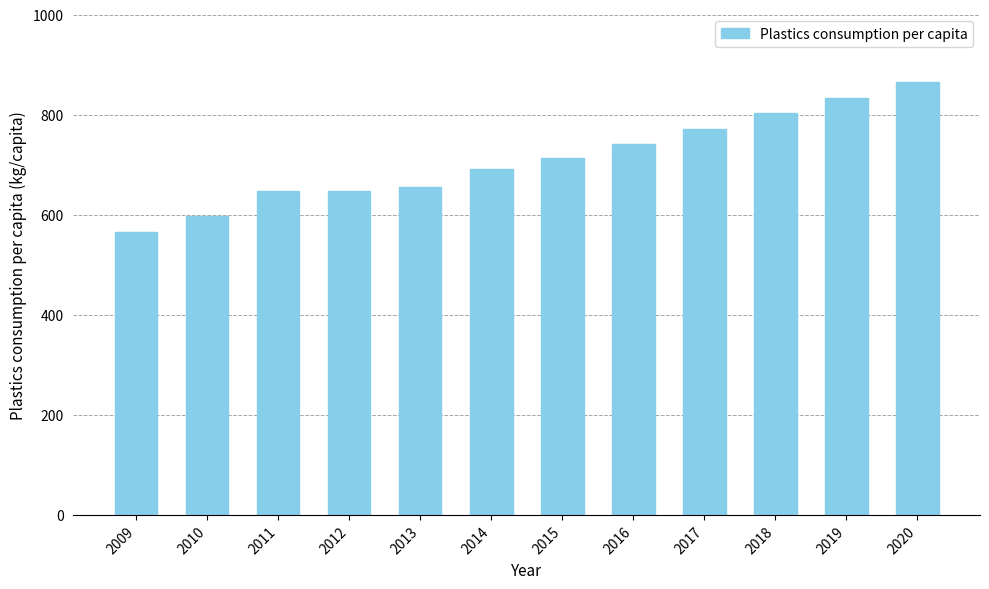

What is the minimum value shown in the chart?

565